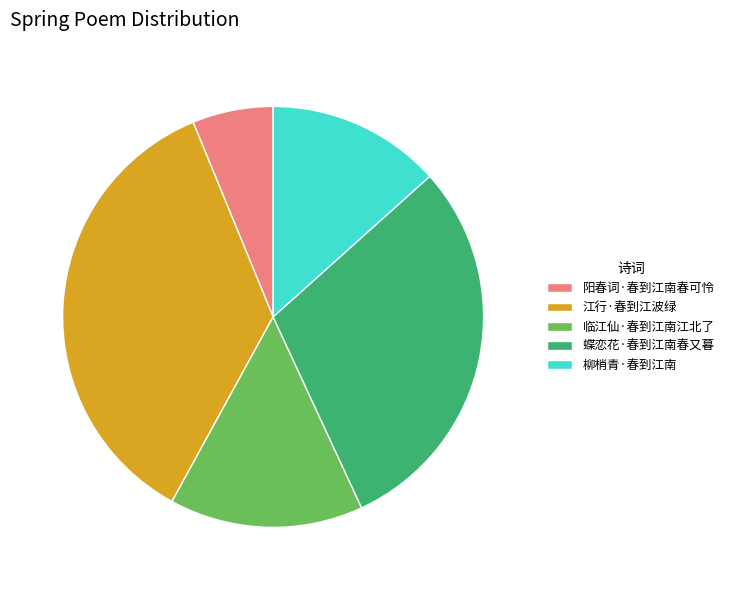

Between 临江仙·春到江南江北了 and 蝶恋花·春到江南春又暮, which is larger?

蝶恋花·春到江南春又暮